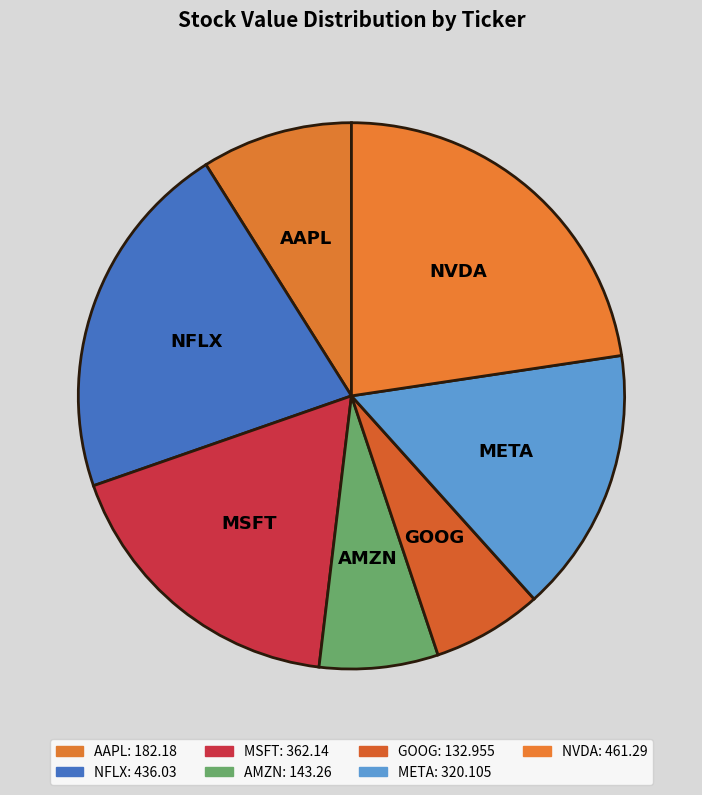

How many segments does this pie chart have?

7